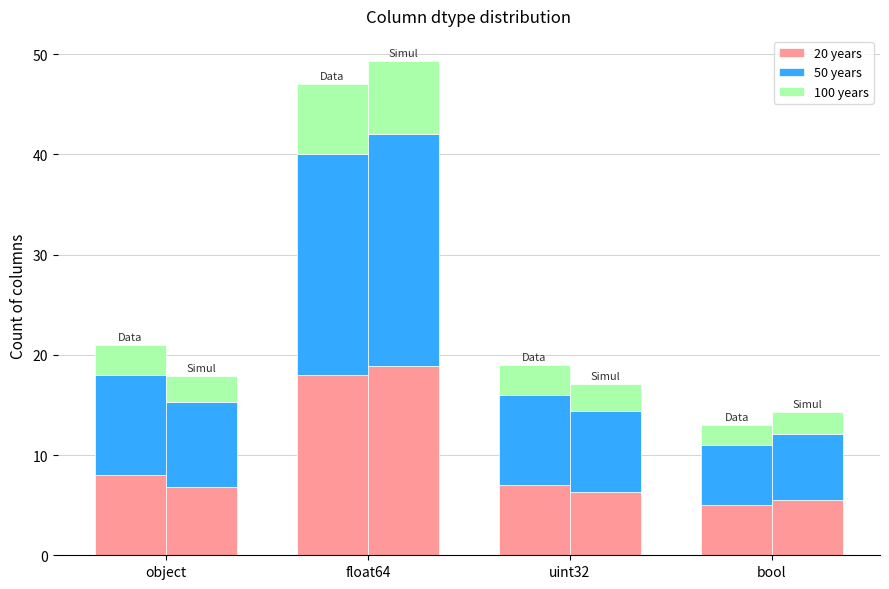

At which category does the chart reach its minimum across all series?

bool